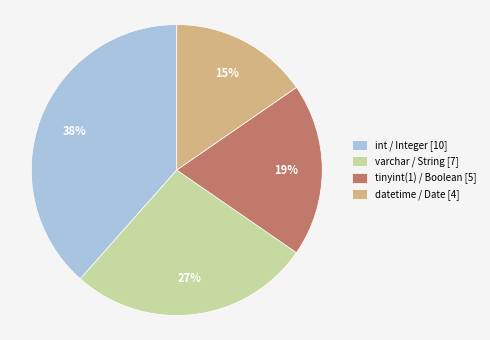

Do tinyint(1) / Boolean [5] and int / Integer [10] together represent more than half of the pie?

Yes